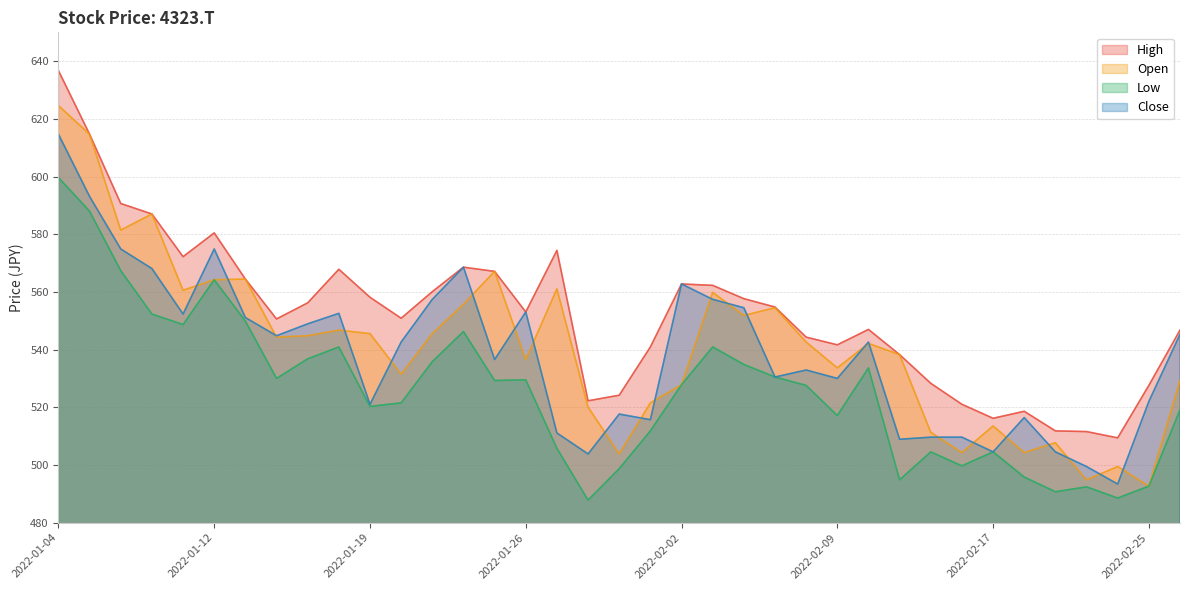

At which category is the sum across all series the highest?

2022-01-04